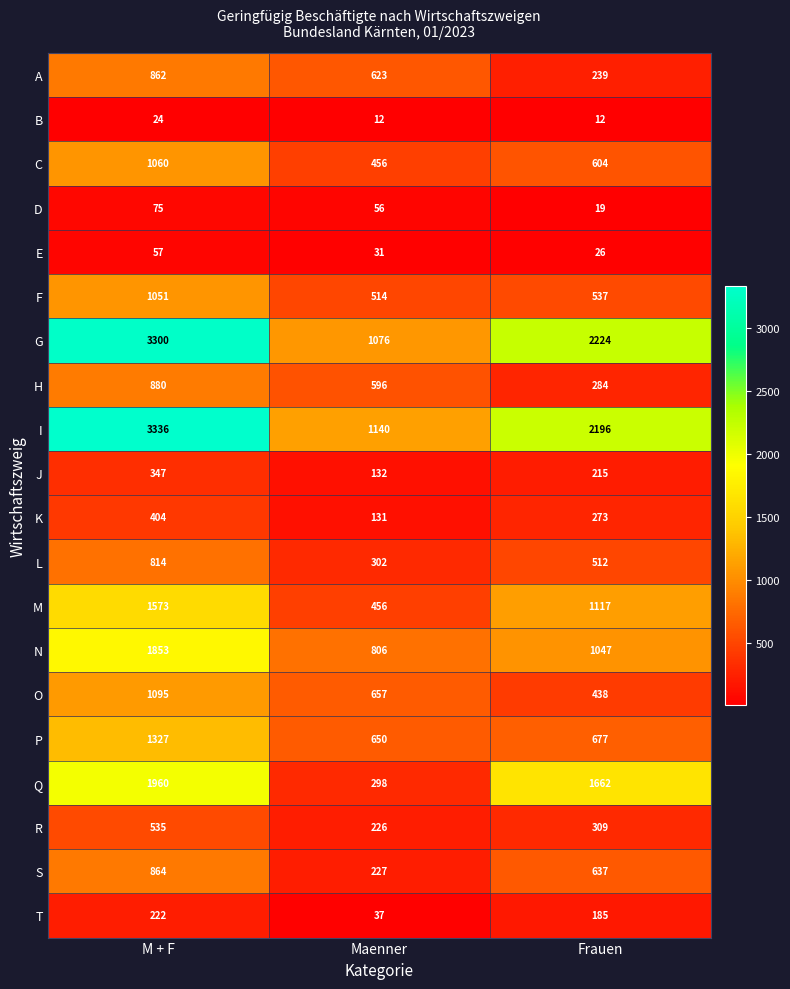

The H series shows 880 at M + F. True or false?

True